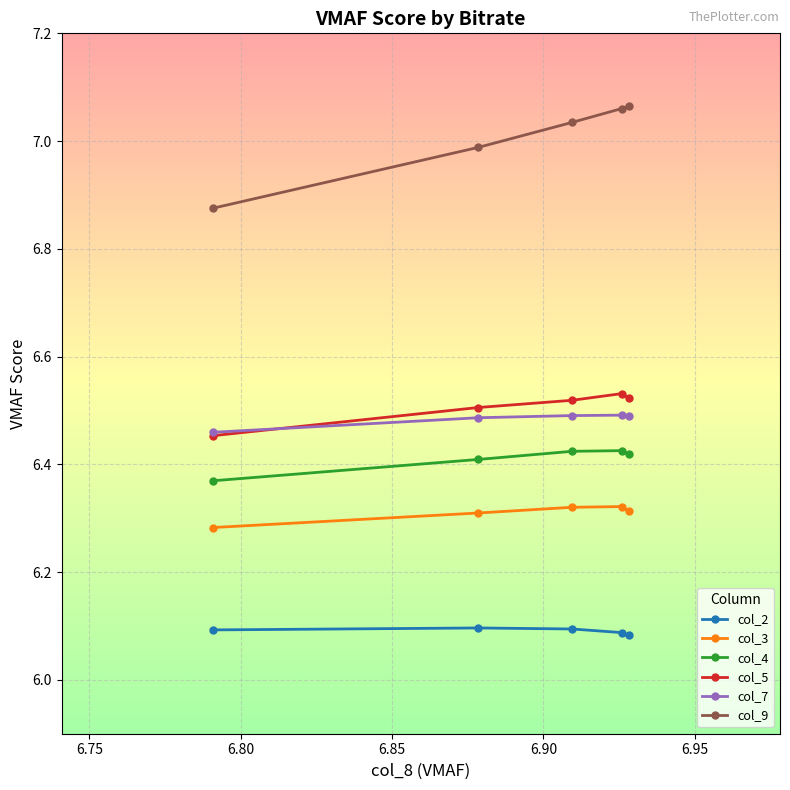

True or false: col_3 and col_2 cross at least once.

False